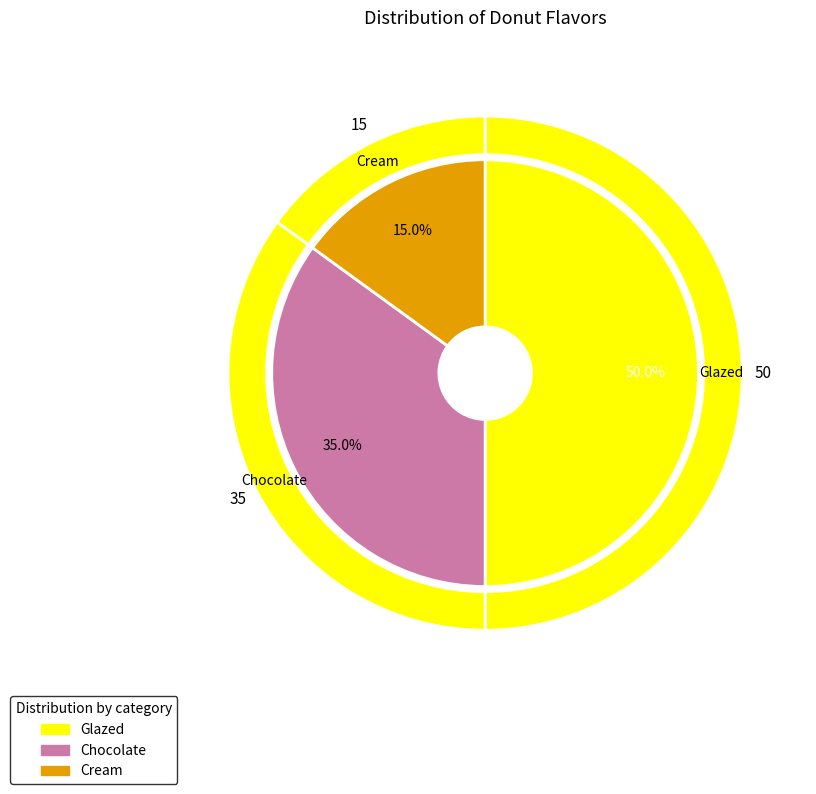

Is it true that Glazed is 50% of the pie?

True